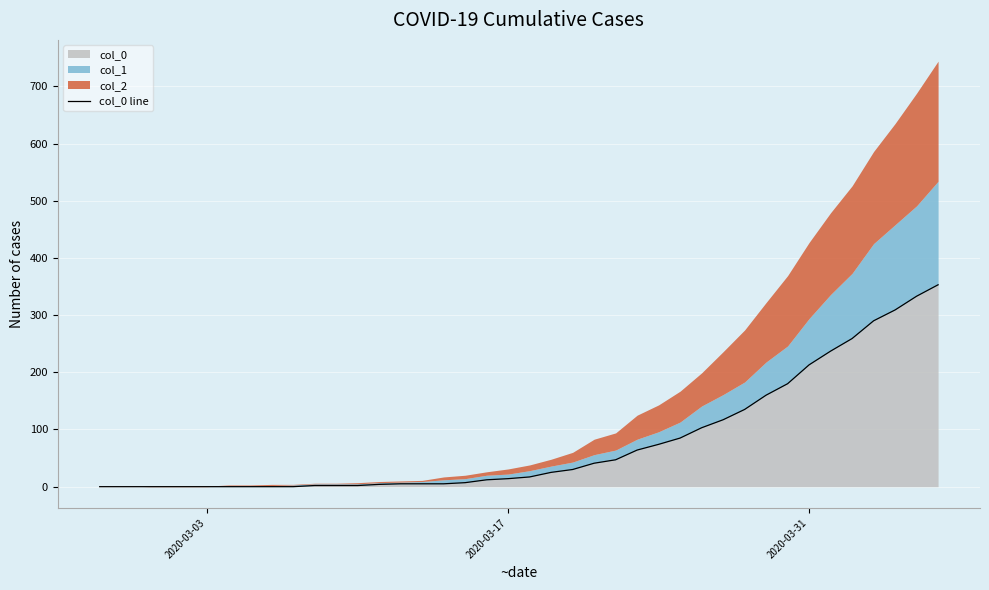

How many values are above zero?

30